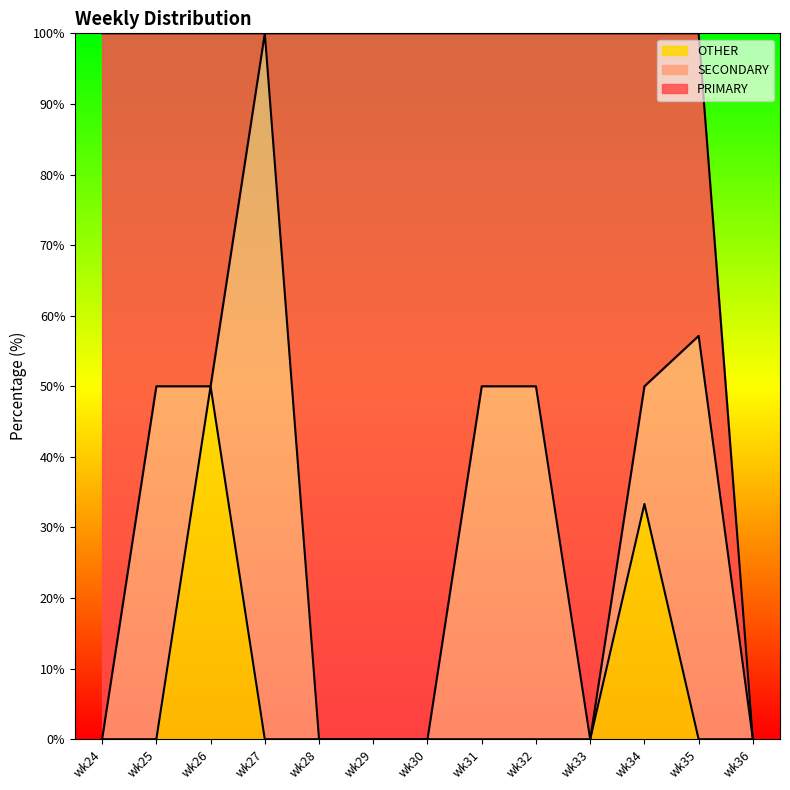

How many categories are shown in the chart?

13